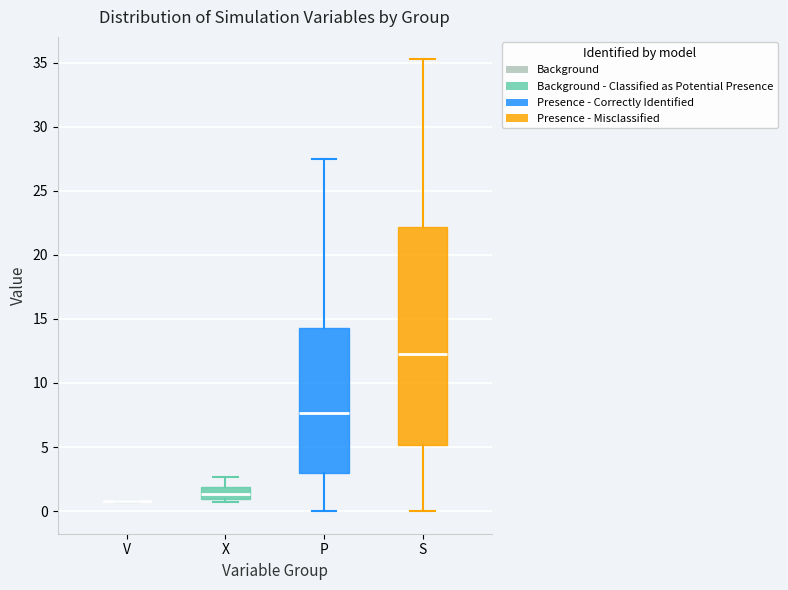

Reading left to right, read every box against the y-axis: the position of its median line, the range the box covers, and the ends of its whiskers. The values are not printed on the chart, so give them approximately, as read against the axis.

V: box collapsed to a line at 1.0, whiskers 1.0 to 1.0
X: median 1.5, box 1.0 to 2.0, whiskers 0.5 to 2.5
P: median 7.5, box 3.0 to 14.5, whiskers 0.0 to 27.5
S: median 12.0, box 5.0 to 22.0, whiskers 0.0 to 35.0